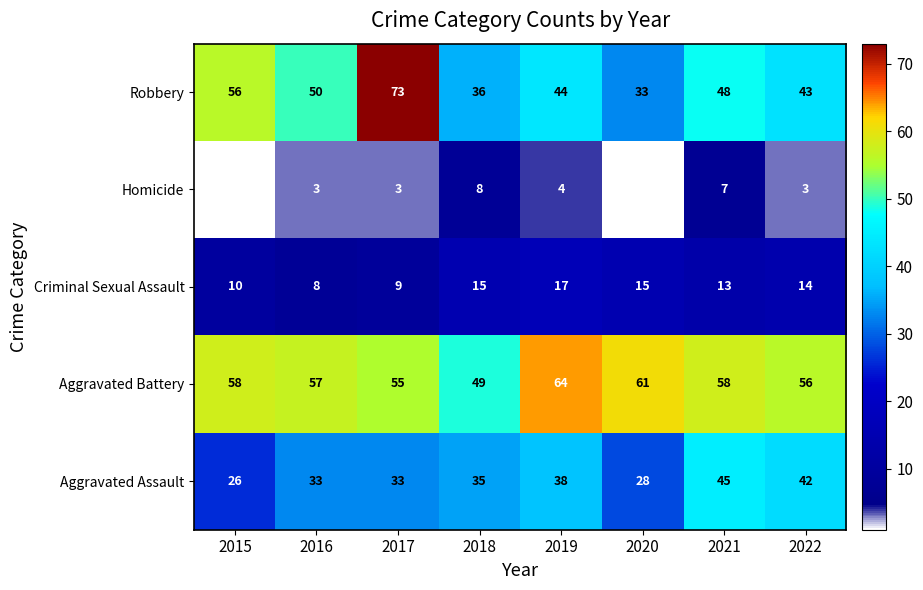

How many series are shown in this chart?

5